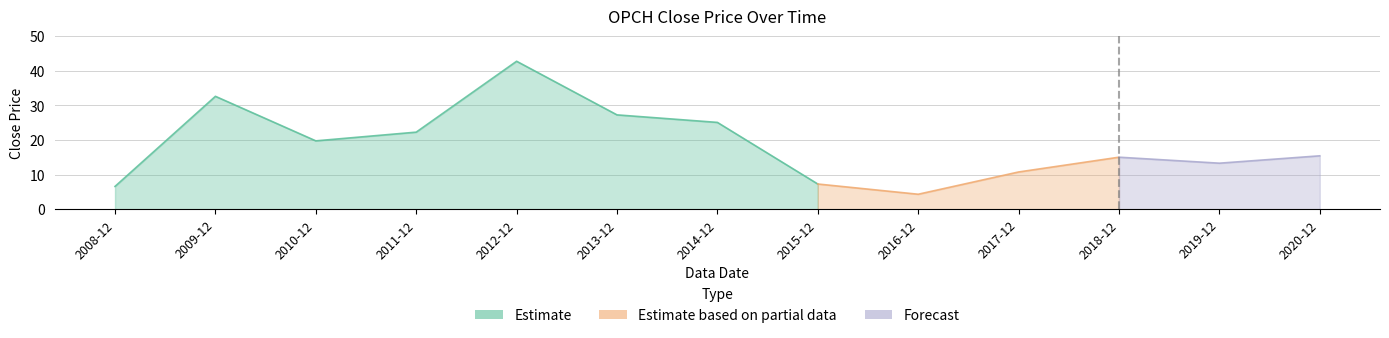

What is the ratio of the value at 2016-12 to the value at 2019-12?

0.3